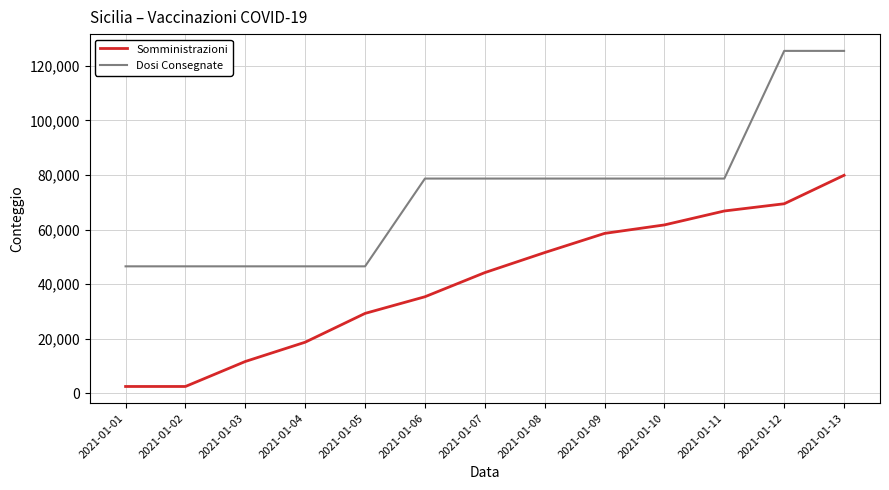

How many categories are shown in the chart?

13